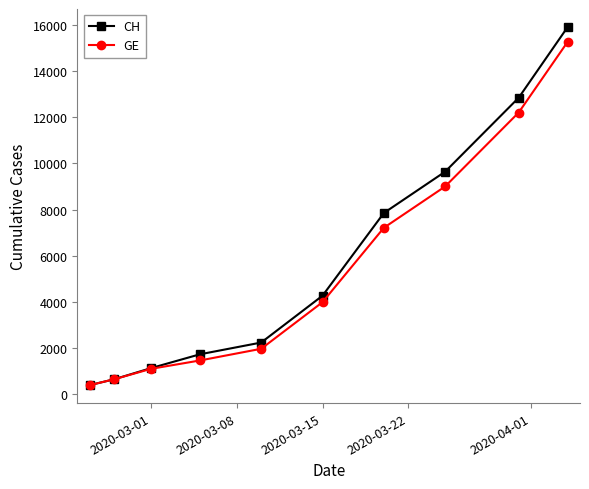

What is the smallest value displayed?

375